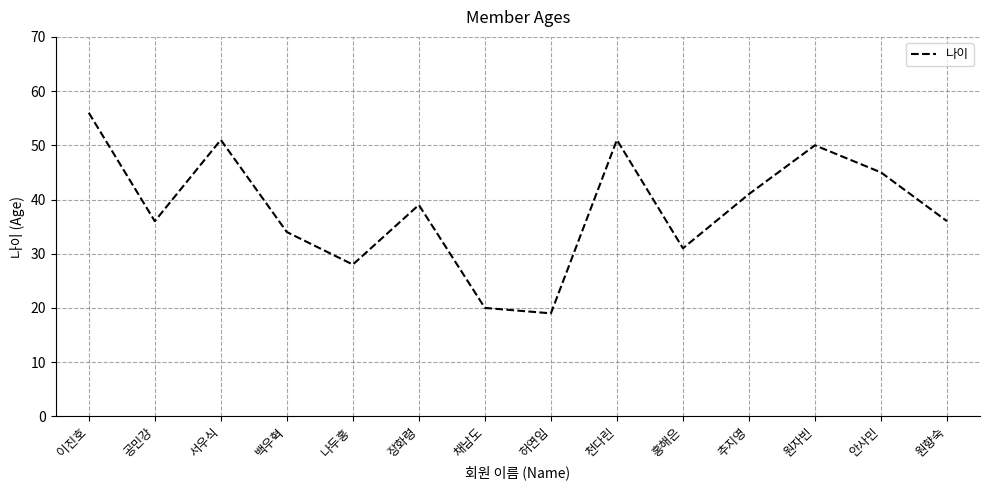

How many interior local peaks (higher than both neighbors) does the data have?

4